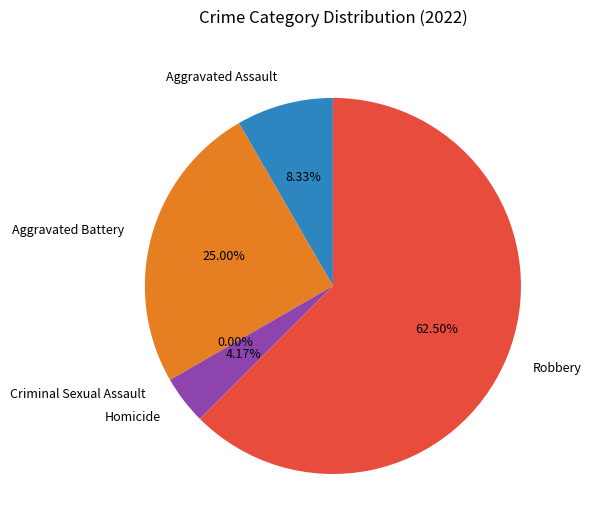

What percentage is the Aggravated Assault slice, to the nearest percent?

8%